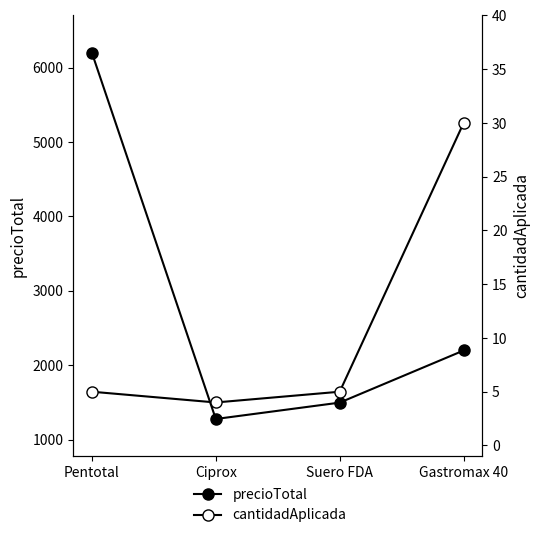

What is the lowest value of the cantidadAplicada series?

4